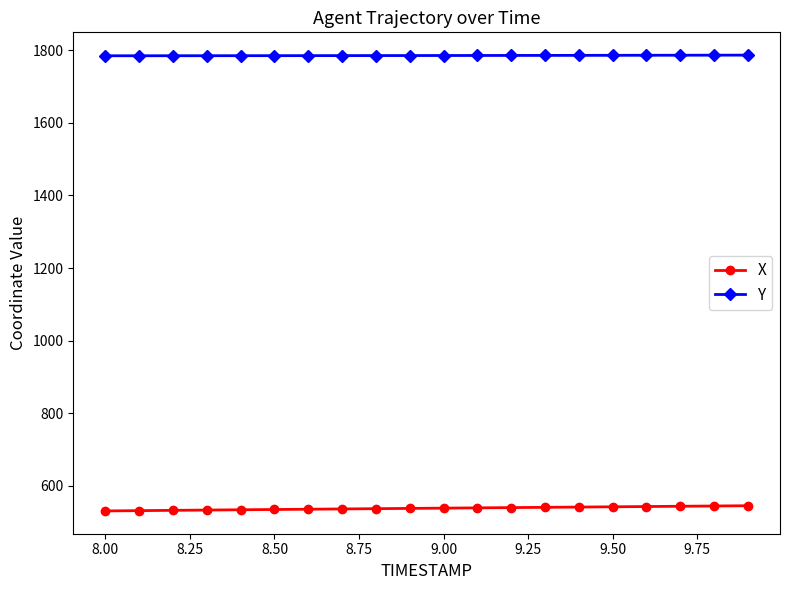

True or false: Y and X intersect in this chart.

False